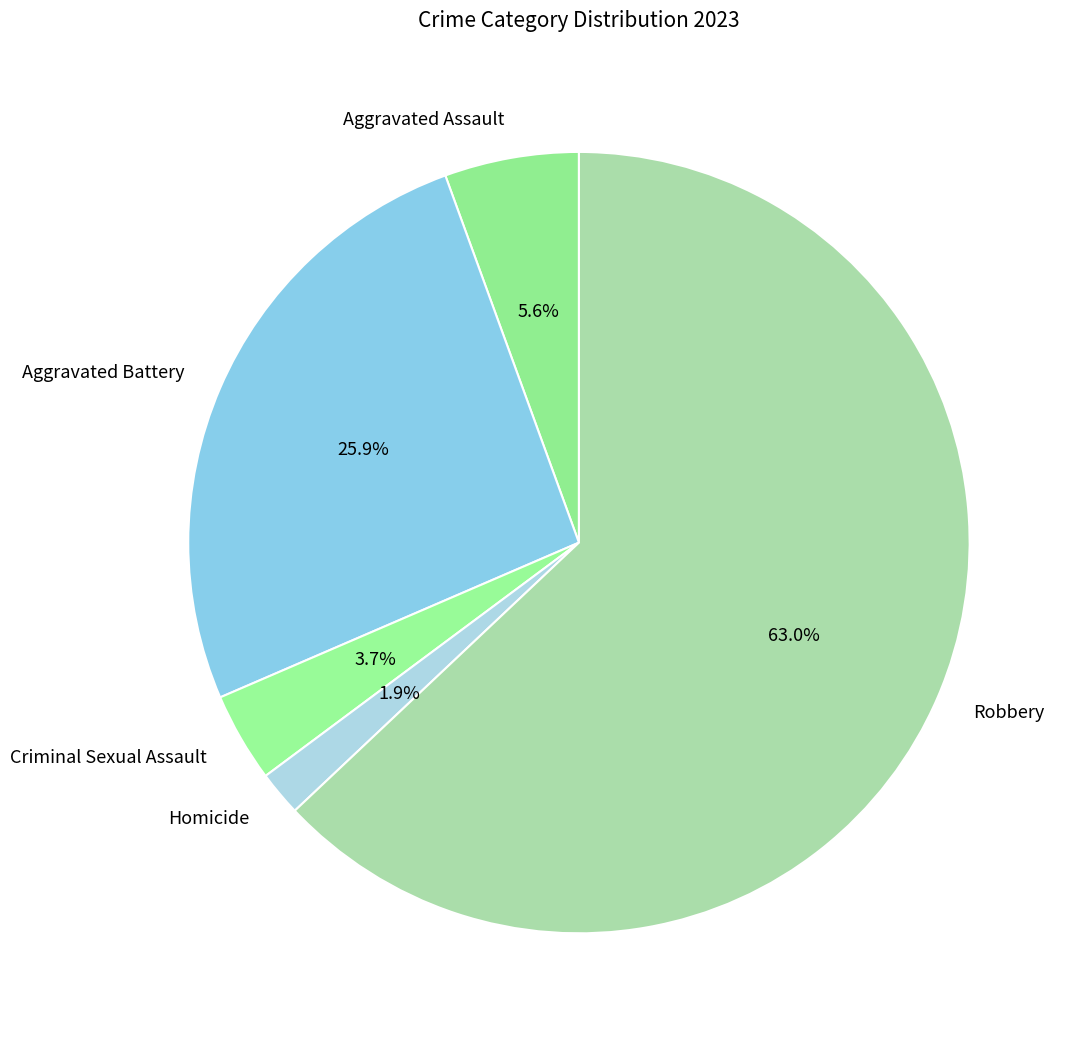

Does Robbery represent more than half of the total?

Yes